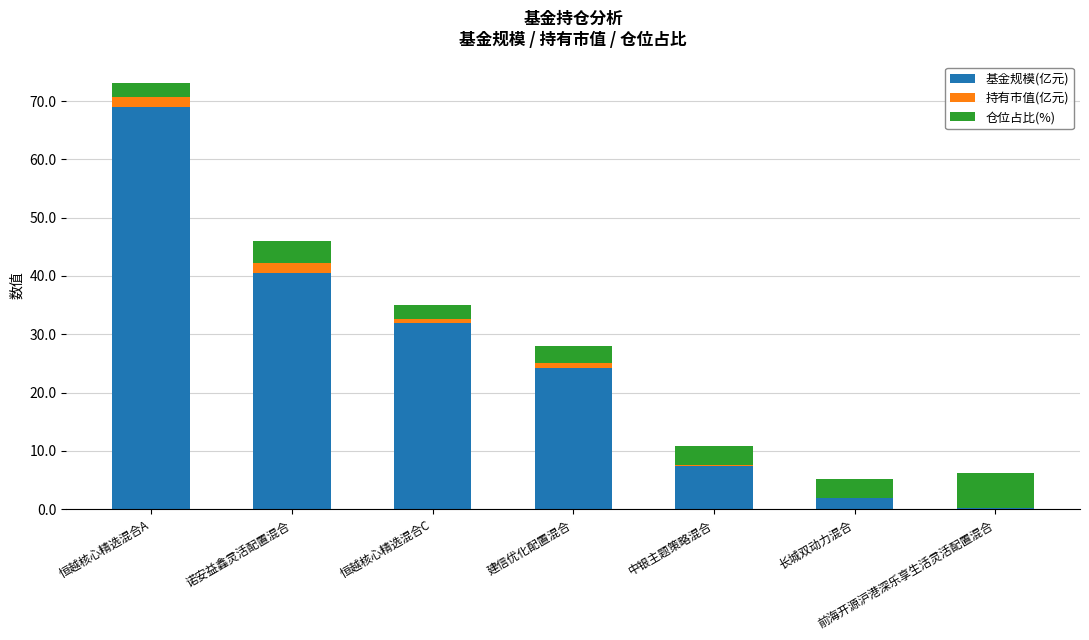

Are the bars horizontal?

No